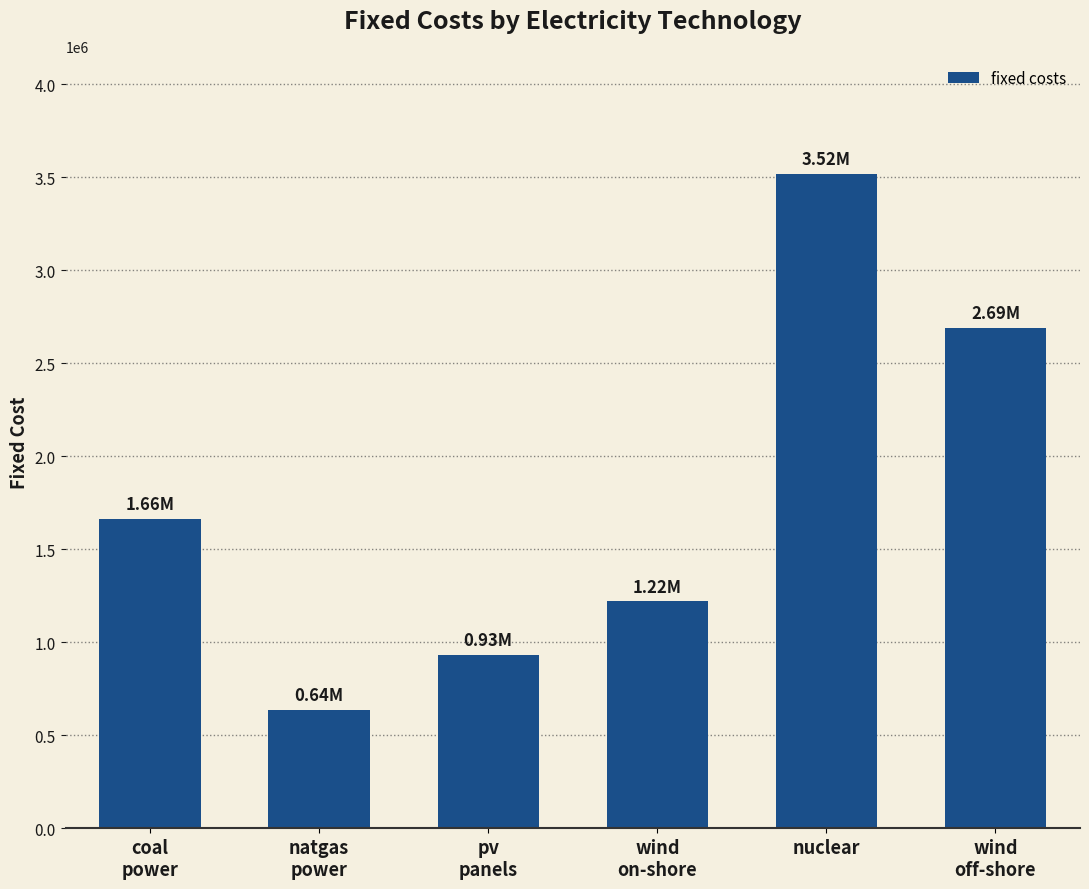

How many bars are there in total?

6